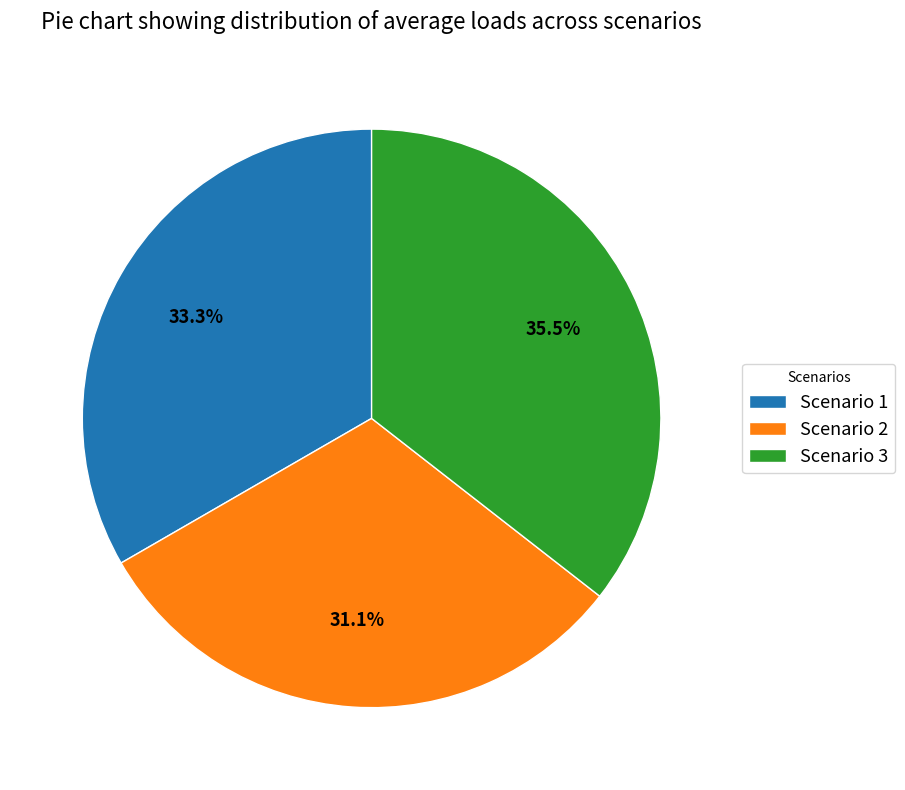

What percentage is the Scenario 1 slice, to the nearest percent?

33%